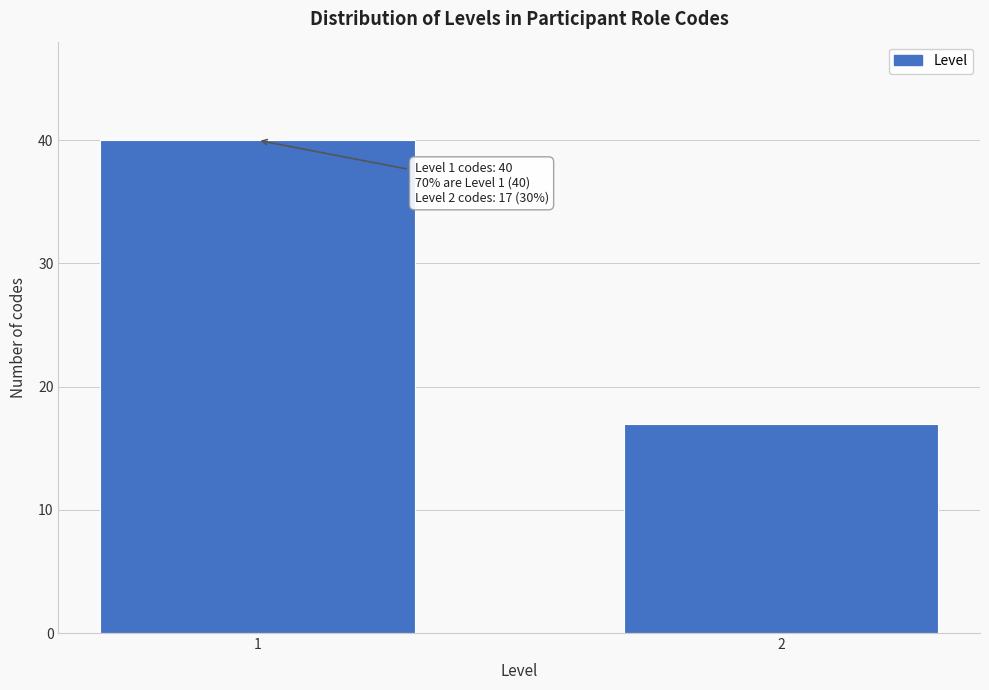

Reading left to right, extract all data points from this chart.

40	17